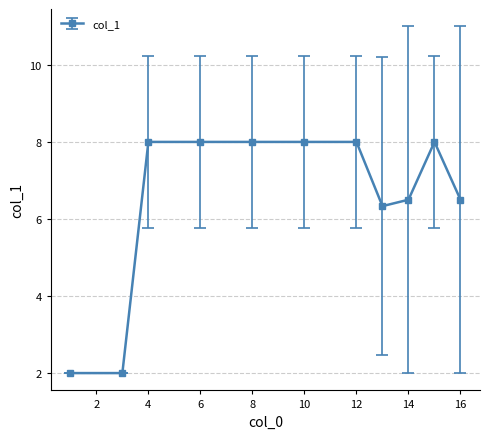

What is the value of the 9th point from the left?

6.5